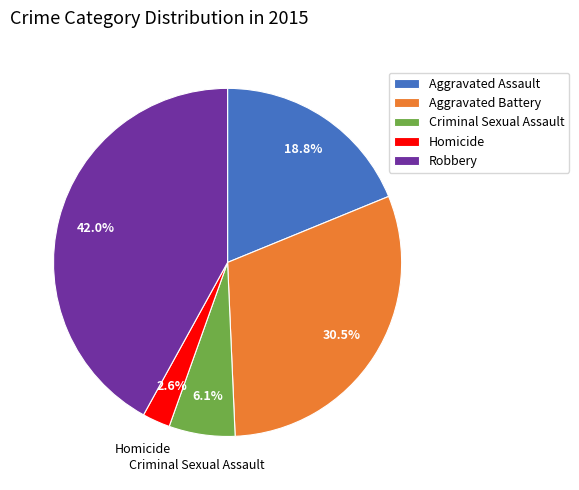

Is it true that Robbery is 42% of the pie?

True